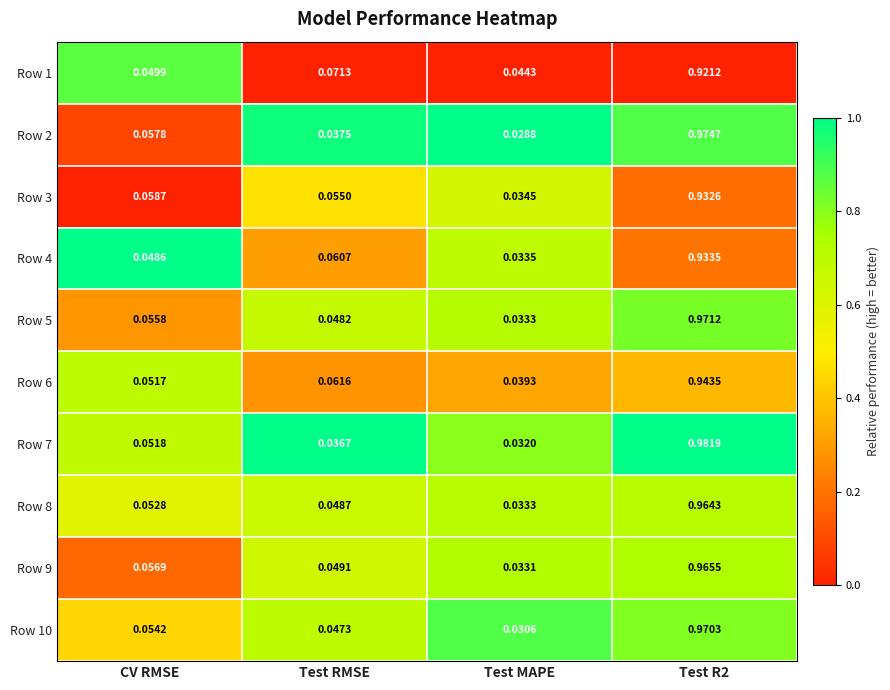

Where is Row 2 nearest to the value 0?

Test MAPE